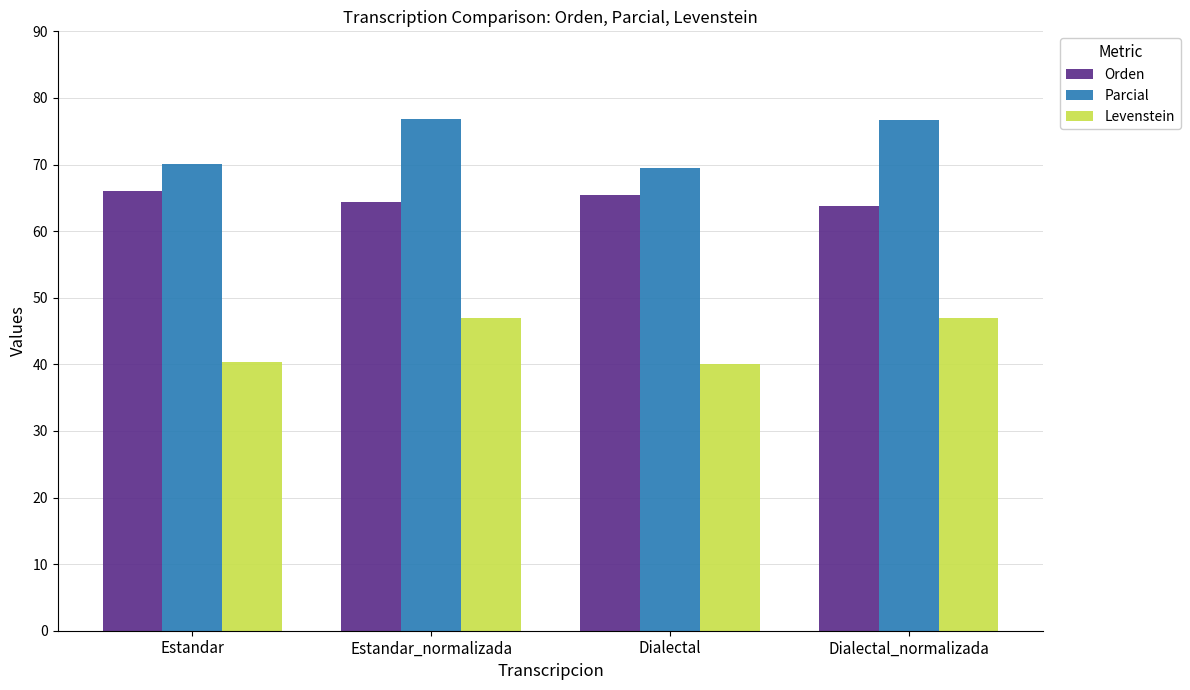

What value does the Orden series have at Estandar_normalizada?

64.4